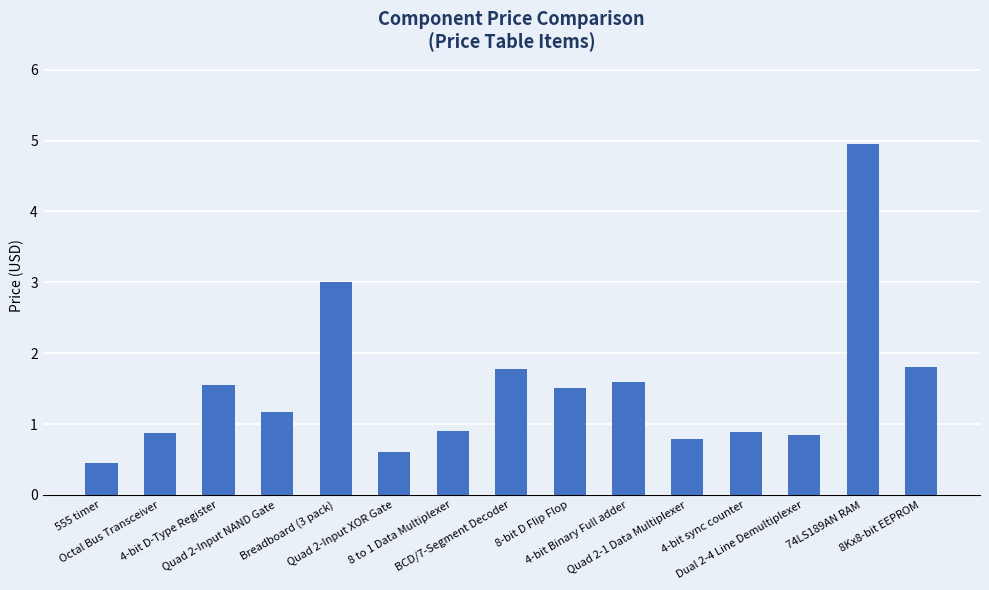

What is the value of the 2nd bar from the left?

0.9